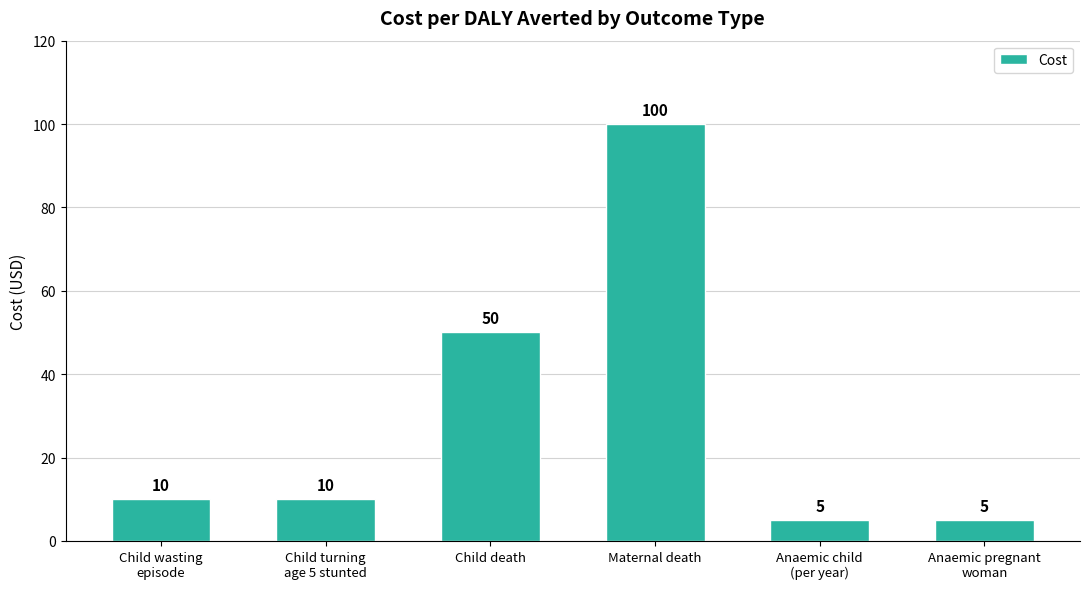

What is the sum of all values?

180